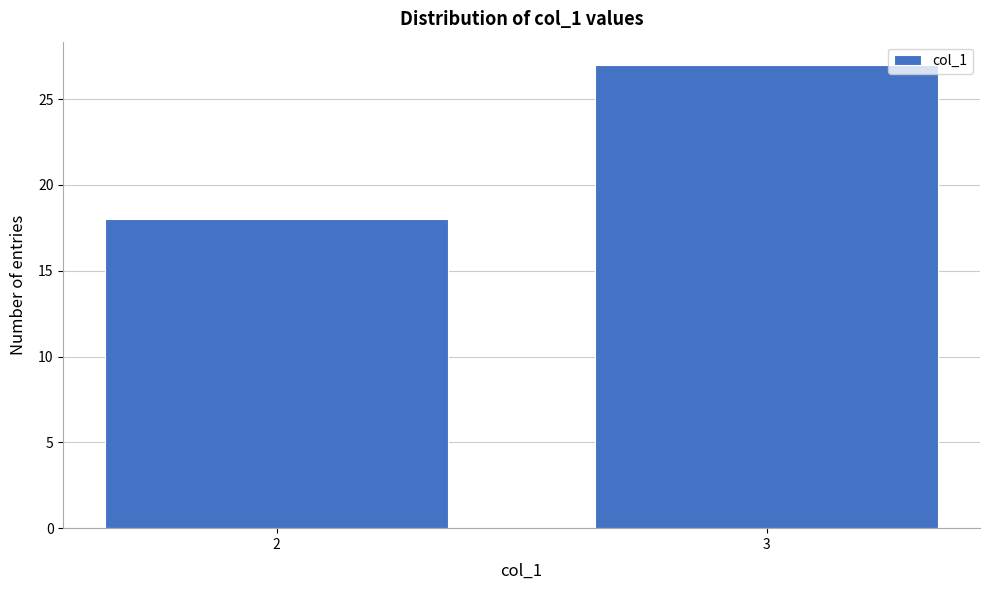

Reading right to left, extract all data points from this chart.

3=27	2=18